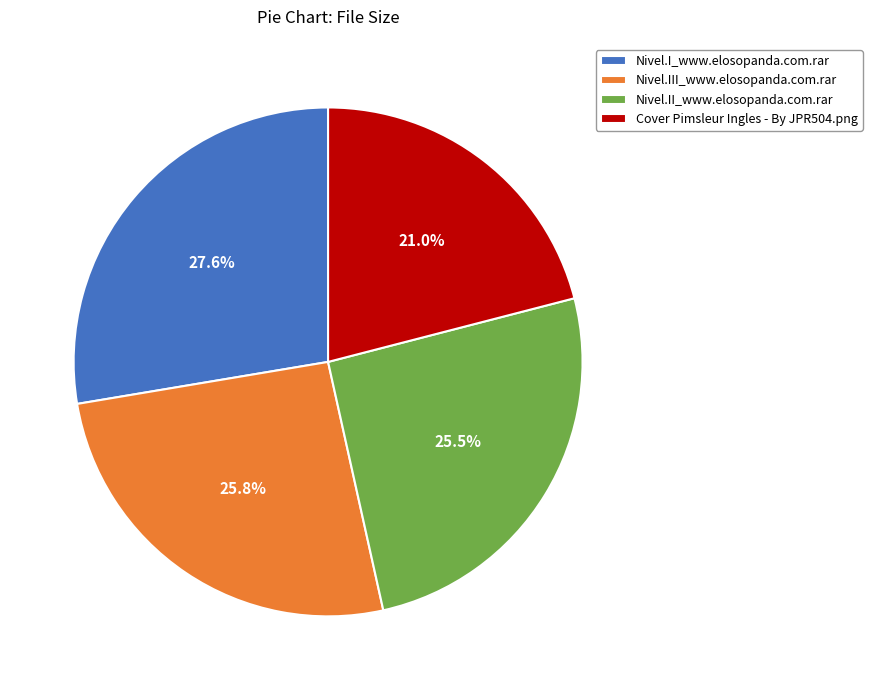

The Cover Pimsleur Ingles - By JPR504.png slice represents 21% of the pie. True or false?

True